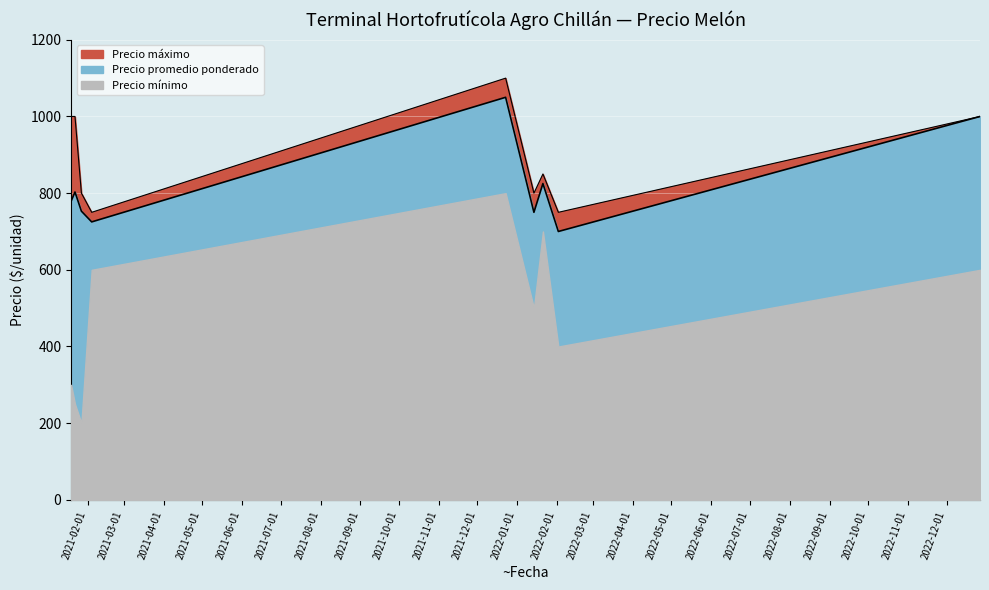

What is the label of the 5th point from the left?

2021-12-23